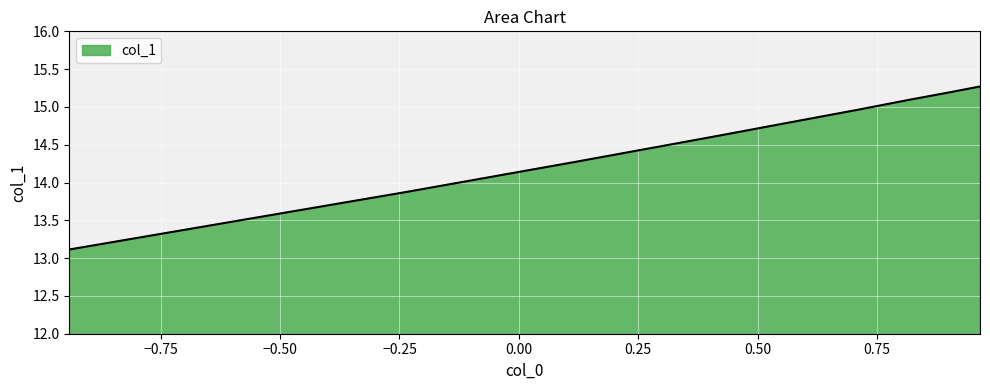

What is the difference between the maximum and minimum values?

2.2